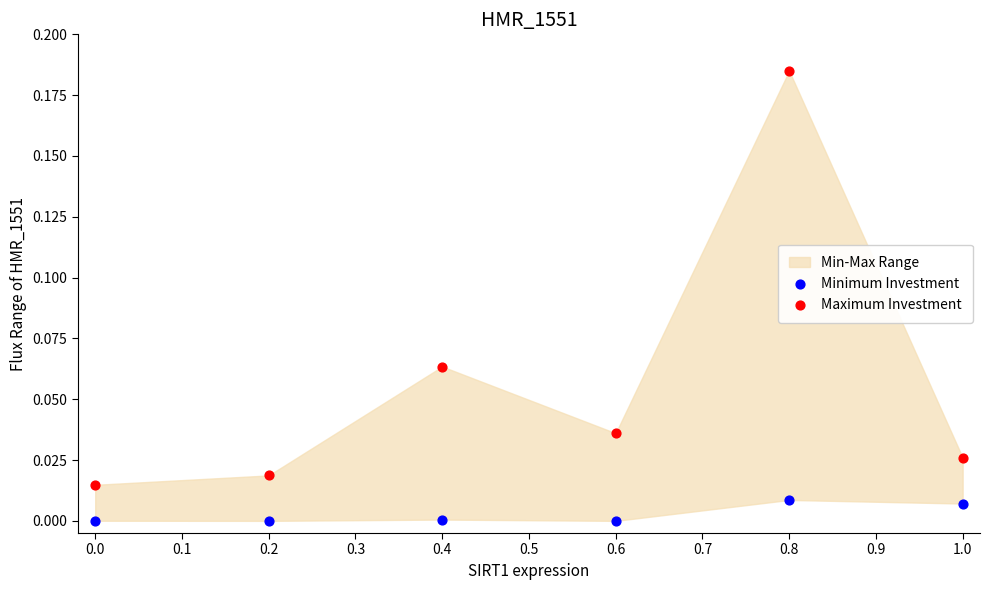

Which series reaches the maximum Y coordinate?

Maximum Investment